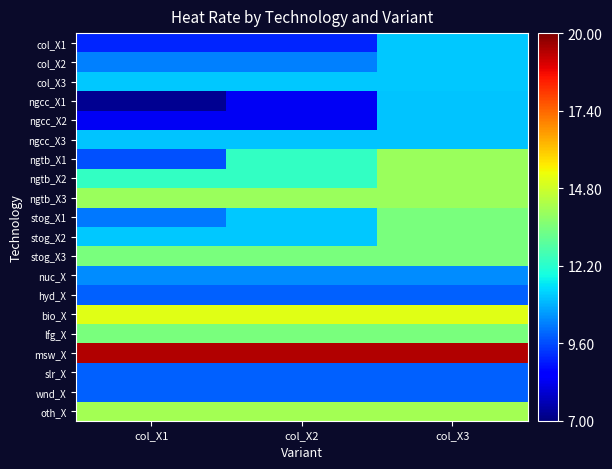

Reading left to right, extract all data points from this chart.

col_X1: col_X1=9110.0	col_X2=9110.0	col_X3=11168.7
col_X2: col_X1=10256.0	col_X2=10256.0	col_X3=11168.7
col_X3: col_X1=11168.7	col_X2=11168.7	col_X3=11168.7
ngcc_X1: col_X1=7244.8	col_X2=8359.6	col_X3=11143.1
ngcc_X2: col_X1=8359.6	col_X2=8359.6	col_X3=11143.1
ngcc_X3: col_X1=11143.1	col_X2=11143.1	col_X3=11143.1
ngtb_X1: col_X1=9653.3	col_X2=12381.2	col_X3=13987.7
ngtb_X2: col_X1=12381.2	col_X2=12381.2	col_X3=13987.7
ngtb_X3: col_X1=13987.7	col_X2=13987.7	col_X3=13987.7
stog_X1: col_X1=10157.1	col_X2=11206.9	col_X3=13454.5
stog_X2: col_X1=11206.9	col_X2=11206.9	col_X3=13454.5
stog_X3: col_X1=13454.5	col_X2=13454.5	col_X3=13454.5
nuc_X: col_X1=10427.0	col_X2=10427.0	col_X3=10427.0
hyd_X: col_X1=9884.0	col_X2=9884.0	col_X3=9884.0
bio_X: col_X1=15084.2	col_X2=15084.2	col_X3=15084.2
lfg_X: col_X1=13457.1	col_X2=13457.1	col_X3=13457.1
msw_X: col_X1=19410.3	col_X2=19410.3	col_X3=19410.3
slr_X: col_X1=9884.0	col_X2=9884.0	col_X3=9884.0
wnd_X: col_X1=9884.0	col_X2=9884.0	col_X3=9884.0
oth_X: col_X1=14141.9	col_X2=14141.9	col_X3=14141.9